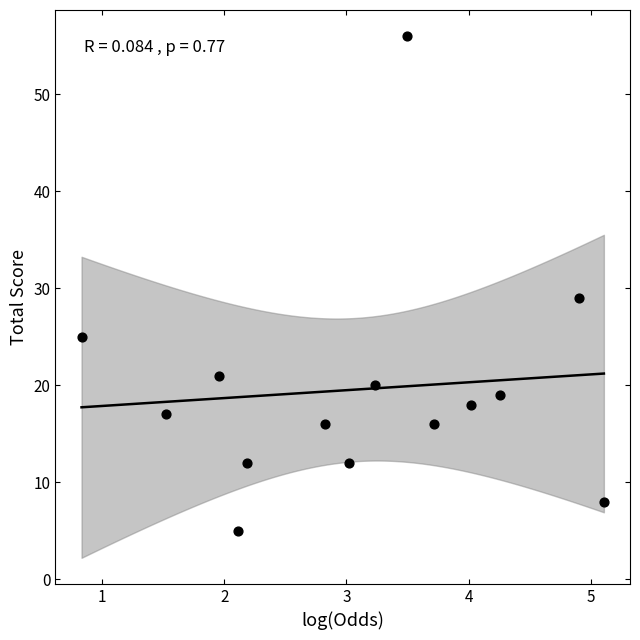

What is the range of Y values (max minus min)?

51